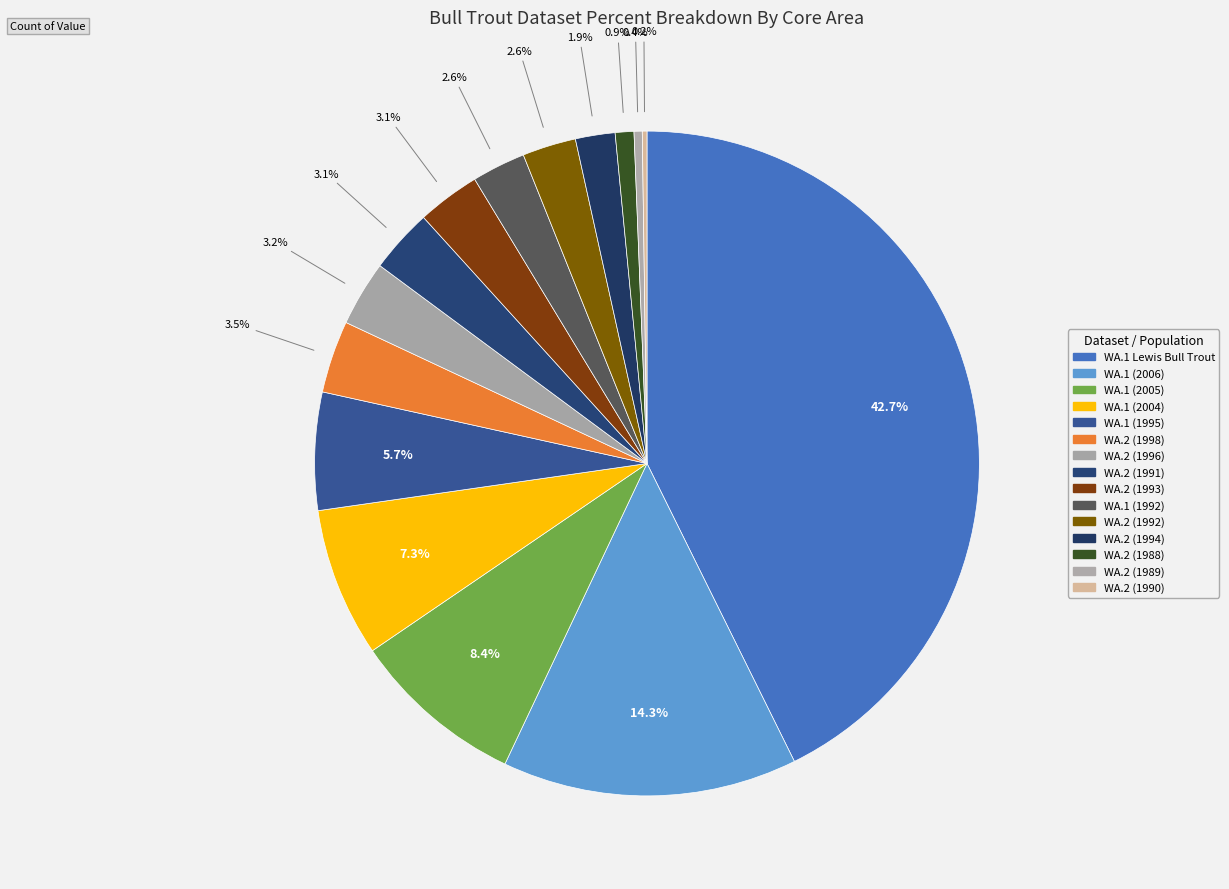

What is the total percentage of WA.1 (1995) and WA.2 (1996)?

8.9%